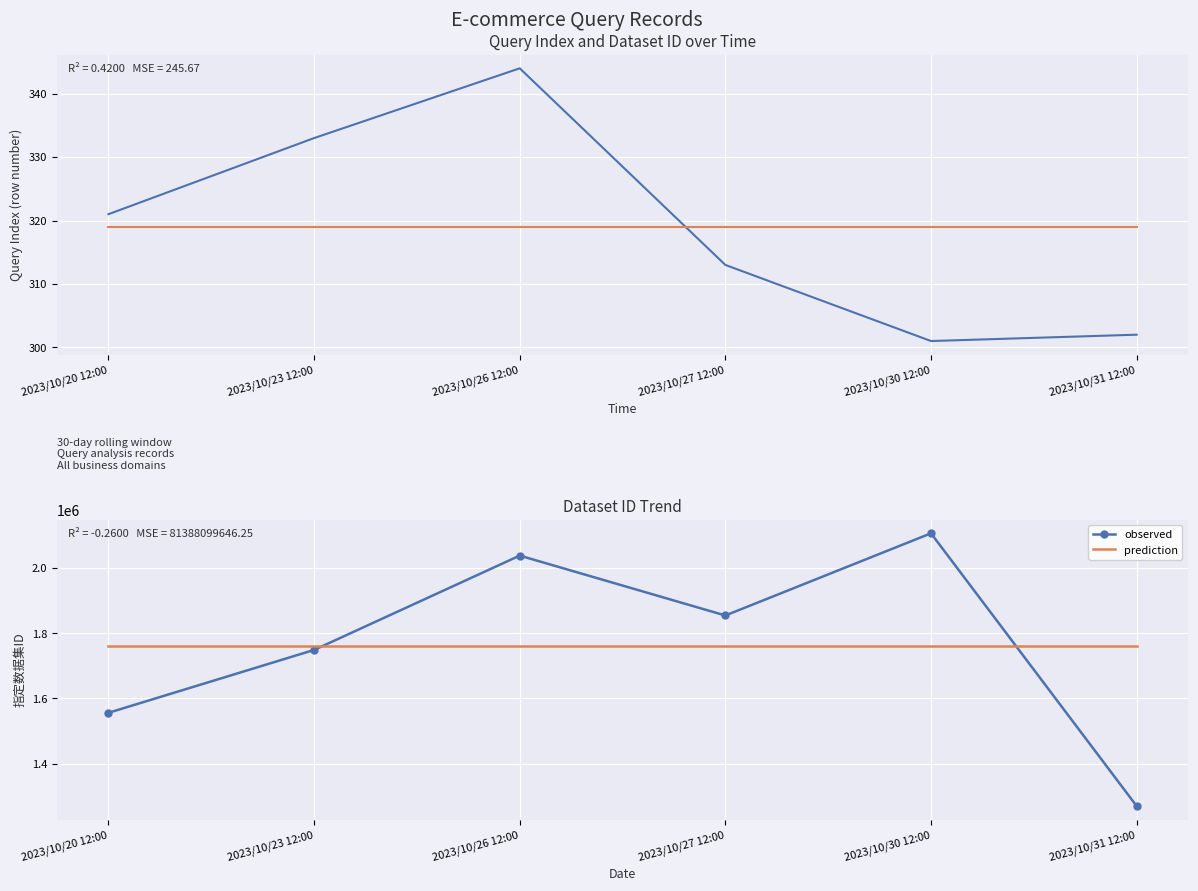

In index, how many points are lower than both neighbors (excluding endpoints)?

1